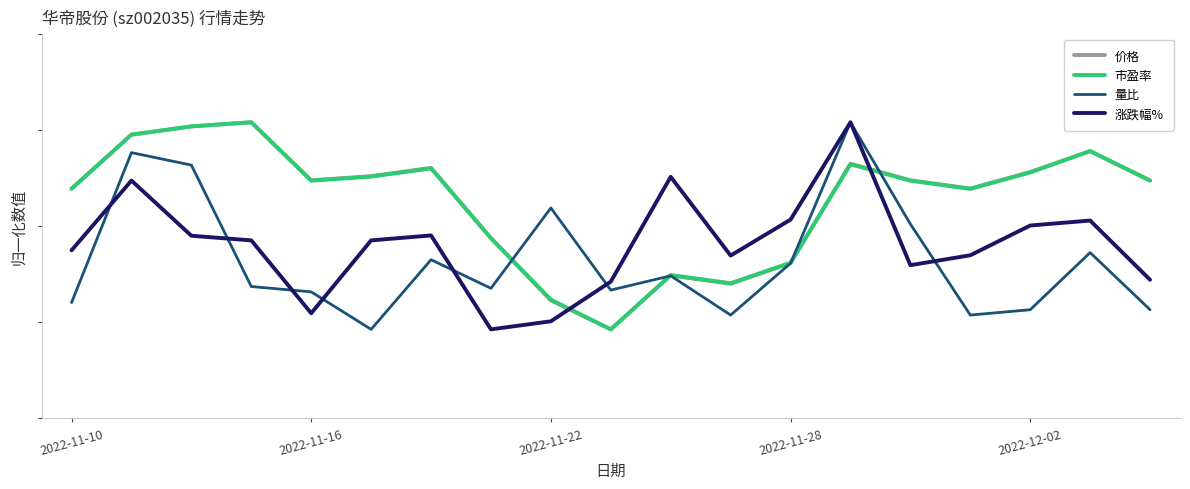

Between which two adjacent categories do 价格 and 市盈率 first intersect?

2022-11-10 and 2022-11-16